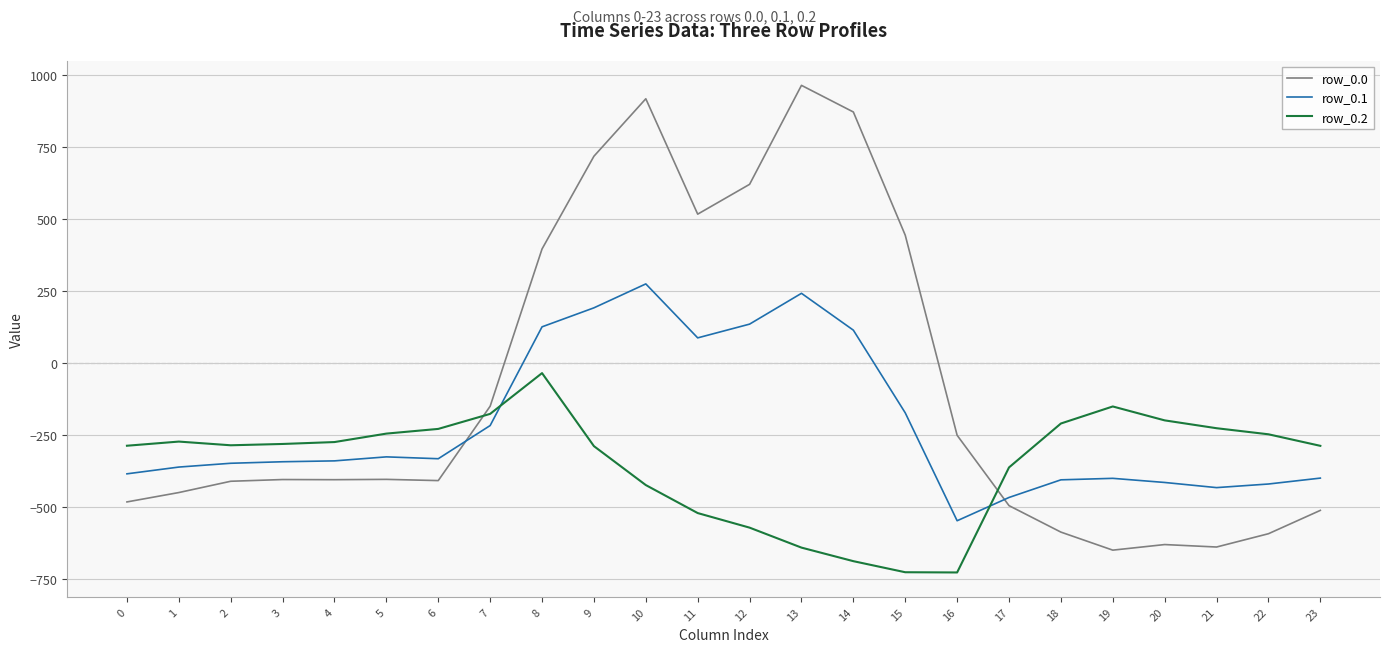

True or false: row_0.2 and row_0.0 cross at least once.

True